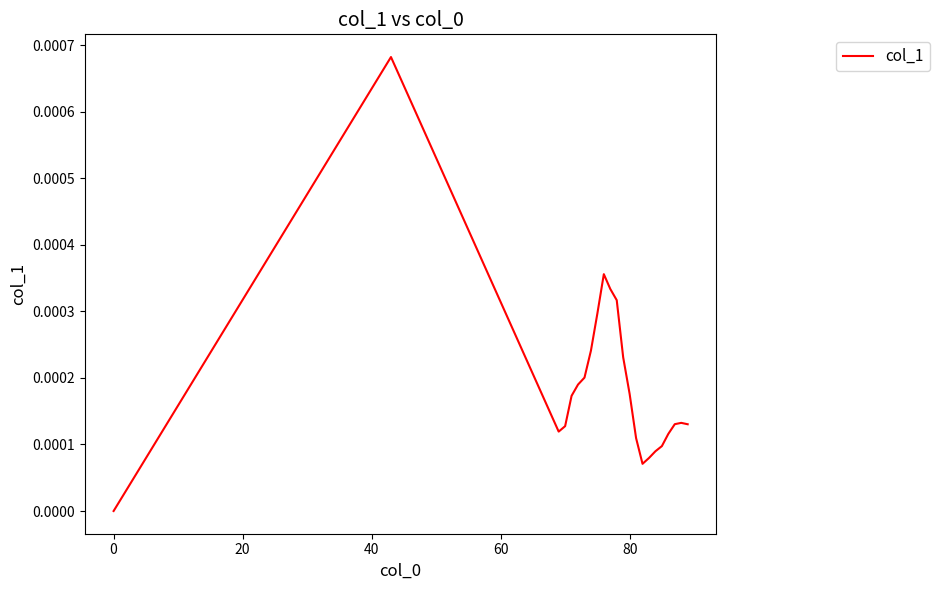

True or false: the data has more than 0 interior local peaks.

True